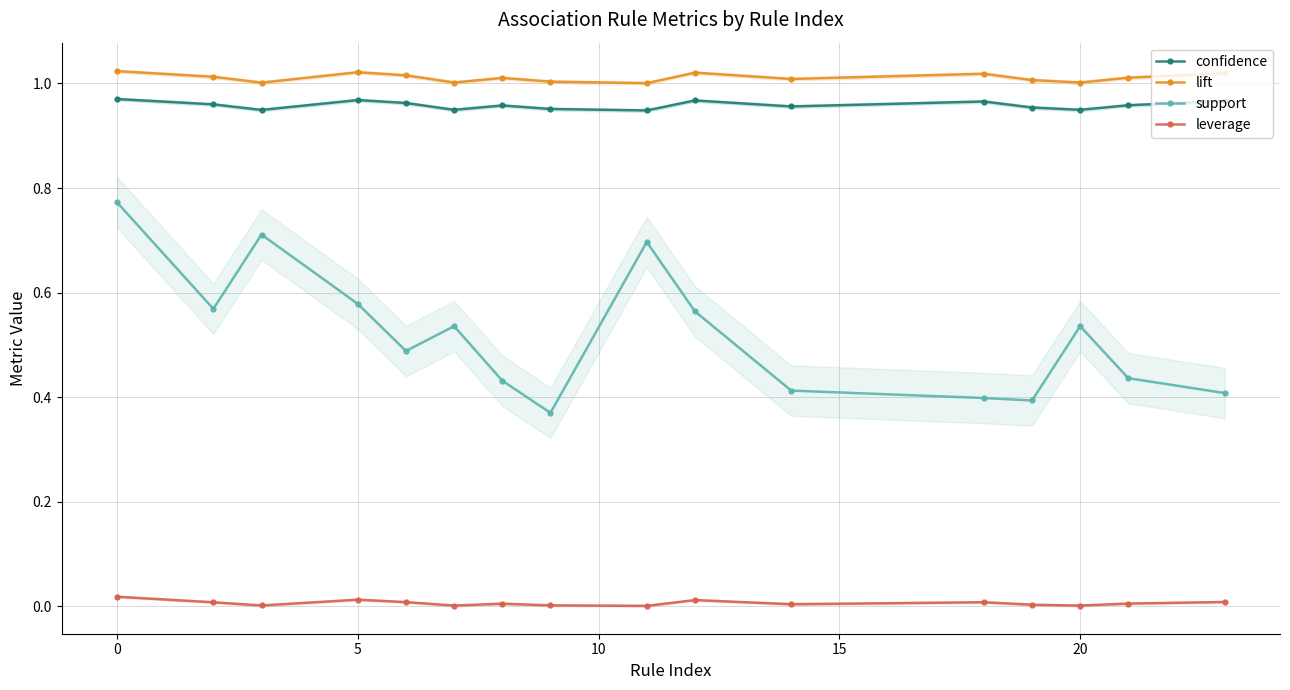

How many support values are between 0 and 1?

16